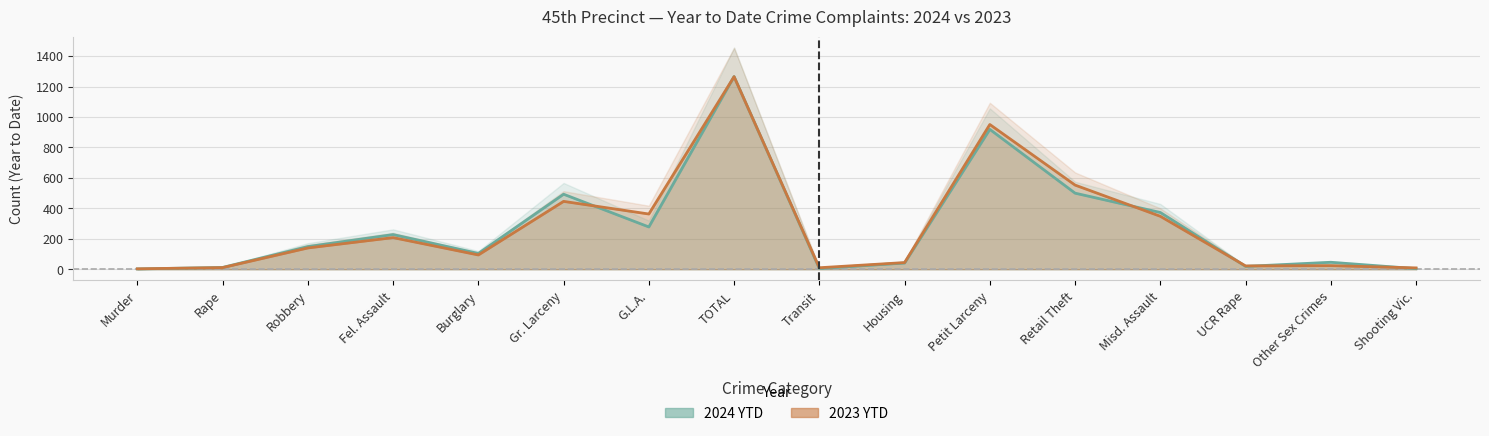

What is the spread (max minus min) of values at G.L.A.?

85